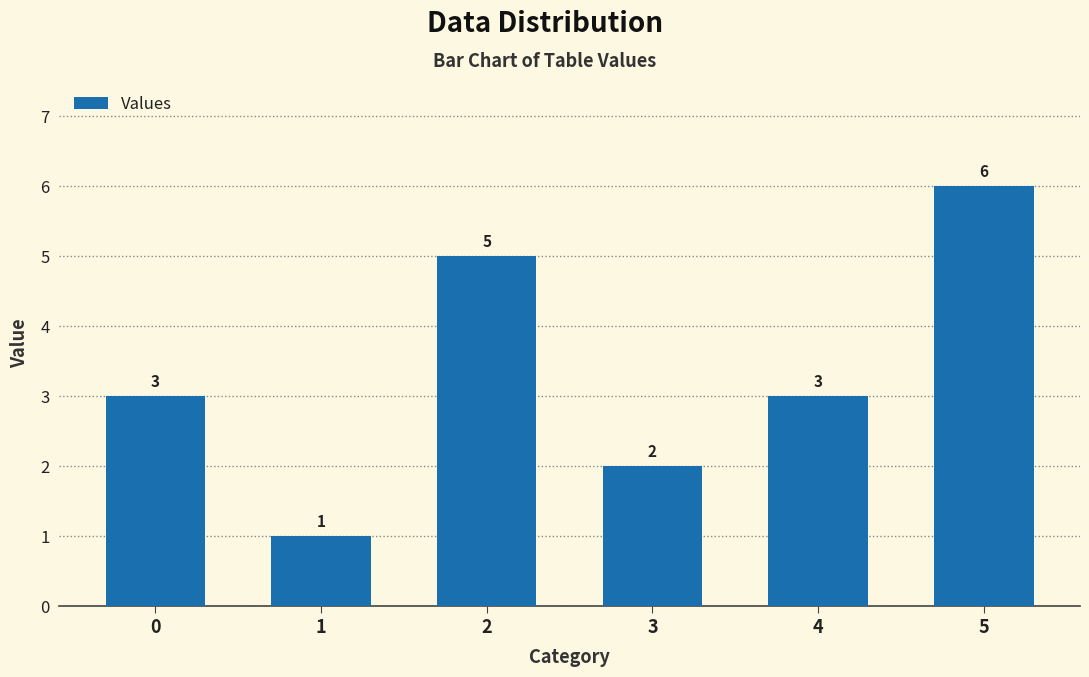

What value does the data have at 5?

6